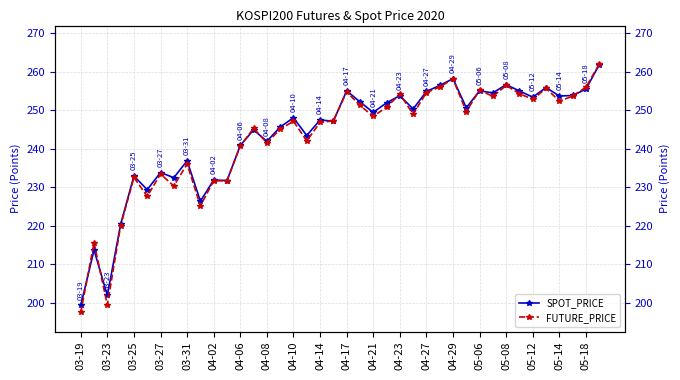

What are all the series names shown in the legend?

SPOT_PRICE, FUTURE_PRICE